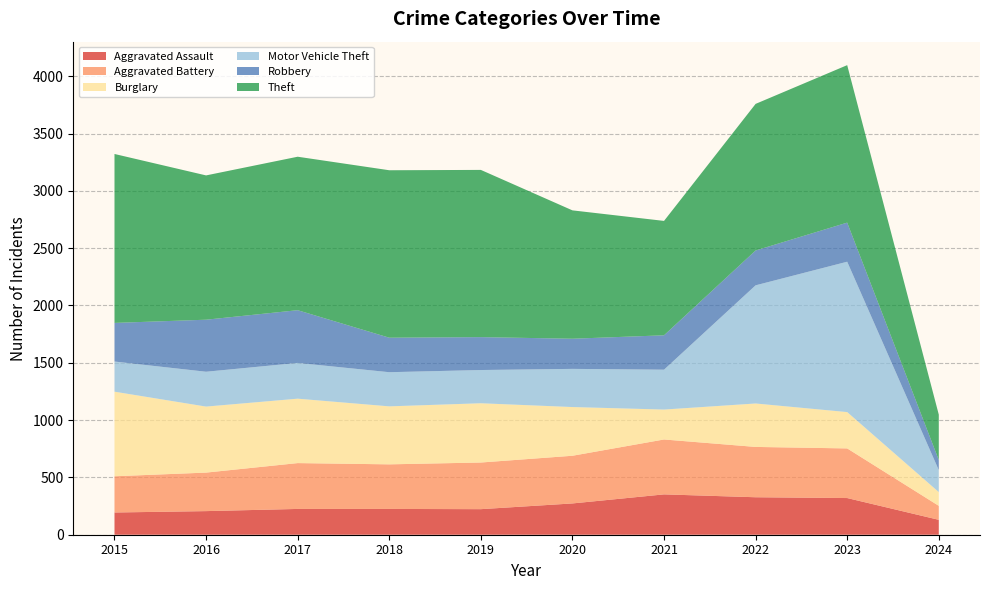

Reading right to left, what are all the values shown in this chart?

Aggravated Assault: 130	320	327	352	273	223	225	225	206	194
Aggravated Battery: 122	433	439	479	416	407	389	400	336	316
Burglary: 120	317	379	261	425	517	506	562	576	738
Motor Vehicle Theft: 192	1312	1031	348	333	290	298	312	304	263
Robbery: 88	341	304	300	263	287	301	460	454	337
Theft: 396	1374	1279	998	1120	1459	1461	1339	1259	1474